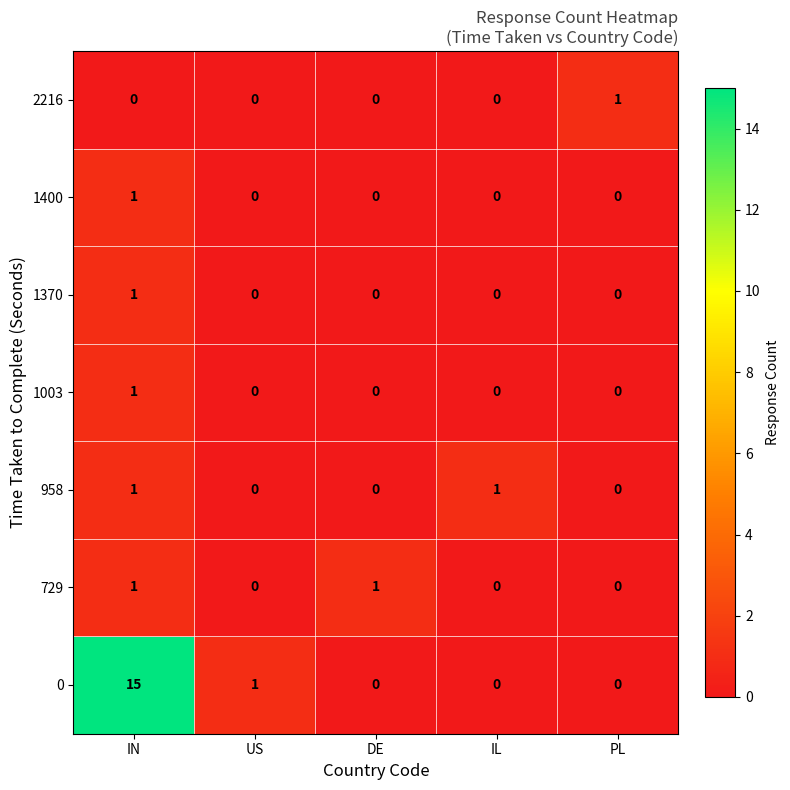

How many positive values does the 958 series have?

2